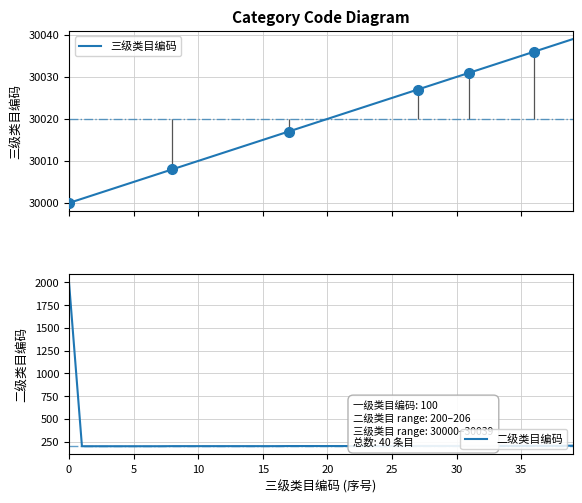

How many data points in 二级类目编码 are less than 202?

16